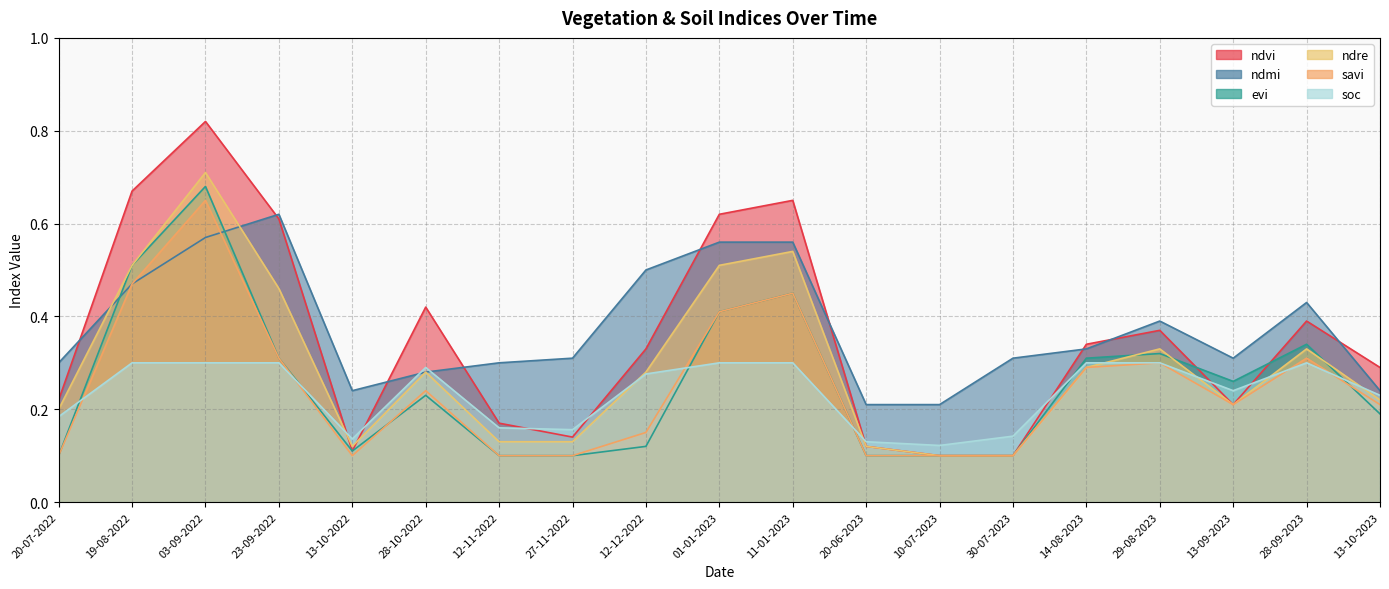

What is the value of the savi point at the 14th from the left?

0.1